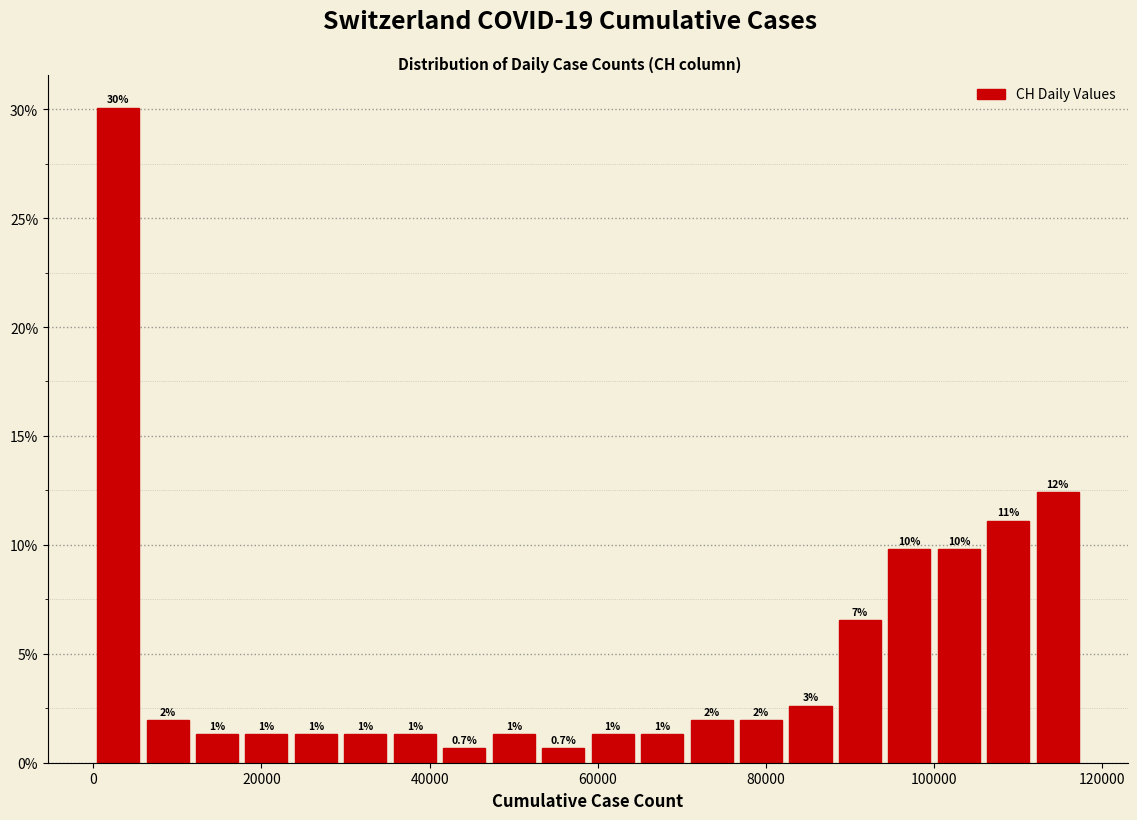

Read against the x-axis, roughly where is the centre of the tallest bar?

2000